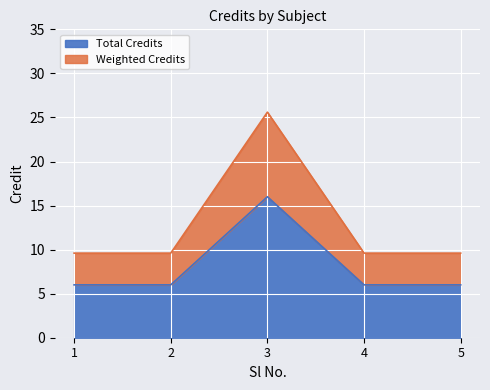

Count the values in the range 6 to 7.

4